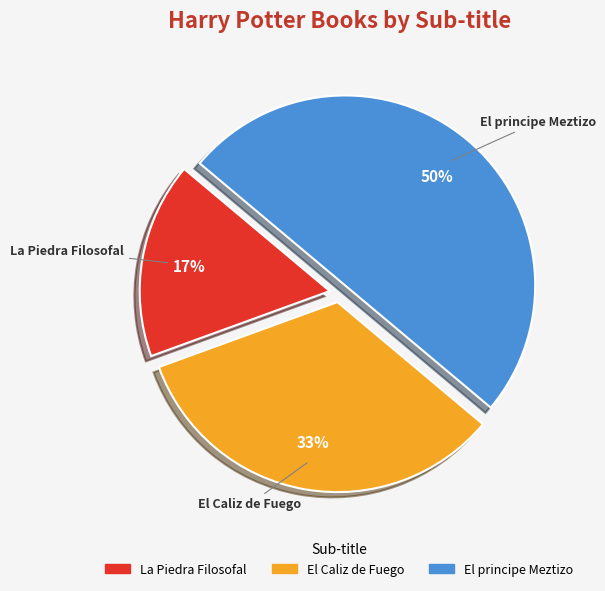

Combined, do El principe Meztizo and La Piedra Filosofal account for over 50%?

Yes